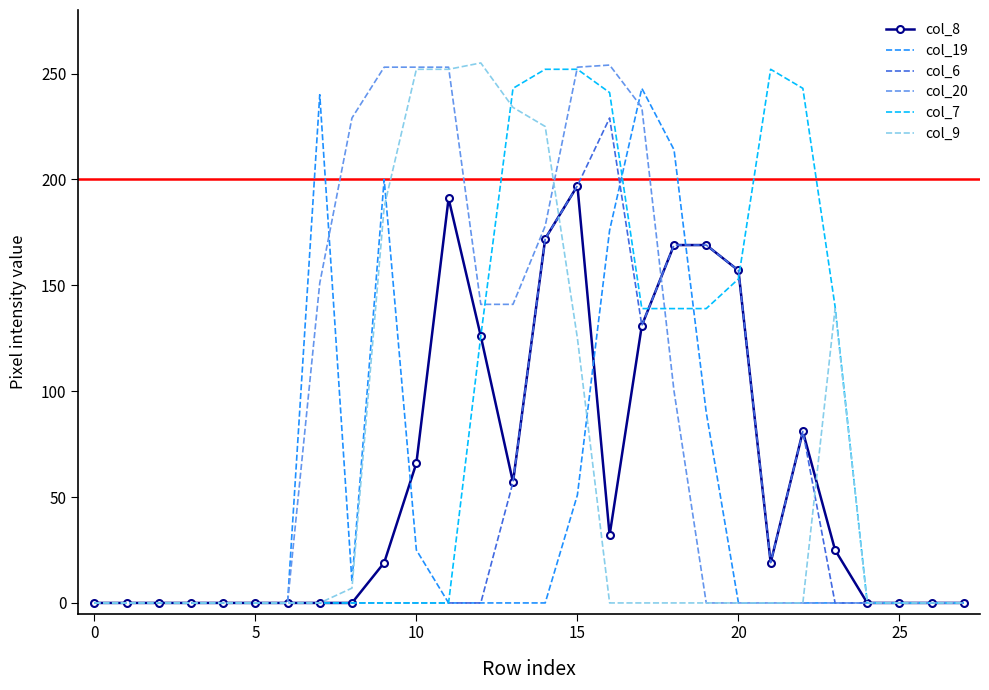

Which series has the largest total across all categories?

col_20